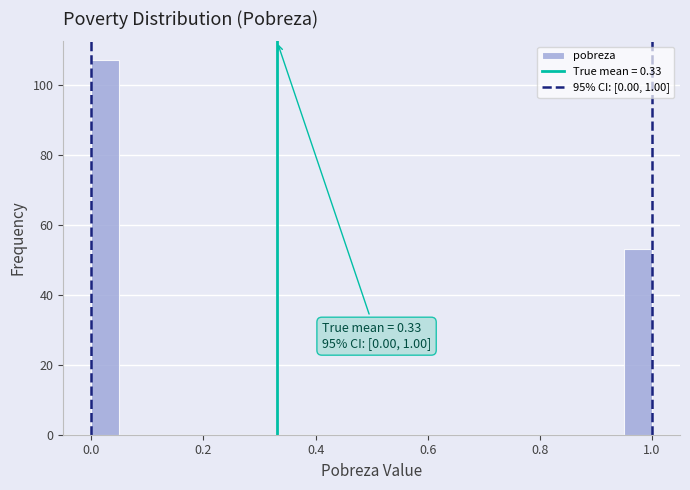

Around what value on the x-axis is the tallest bar? Give the approximate position of its centre, as read against the axis.

0.02